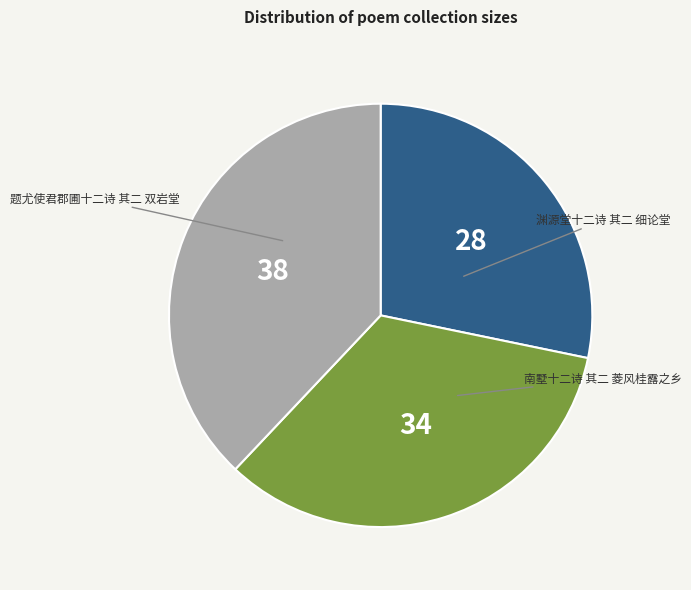

Is there any slice that represents more than half of the pie?

No